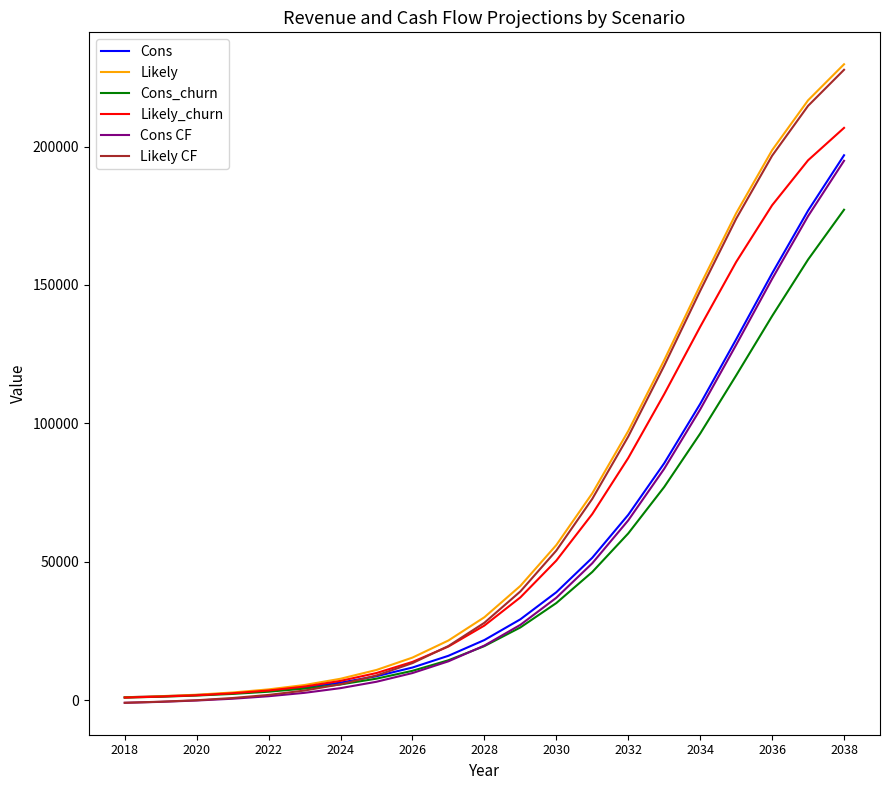

How many lines are shown in the chart?

6